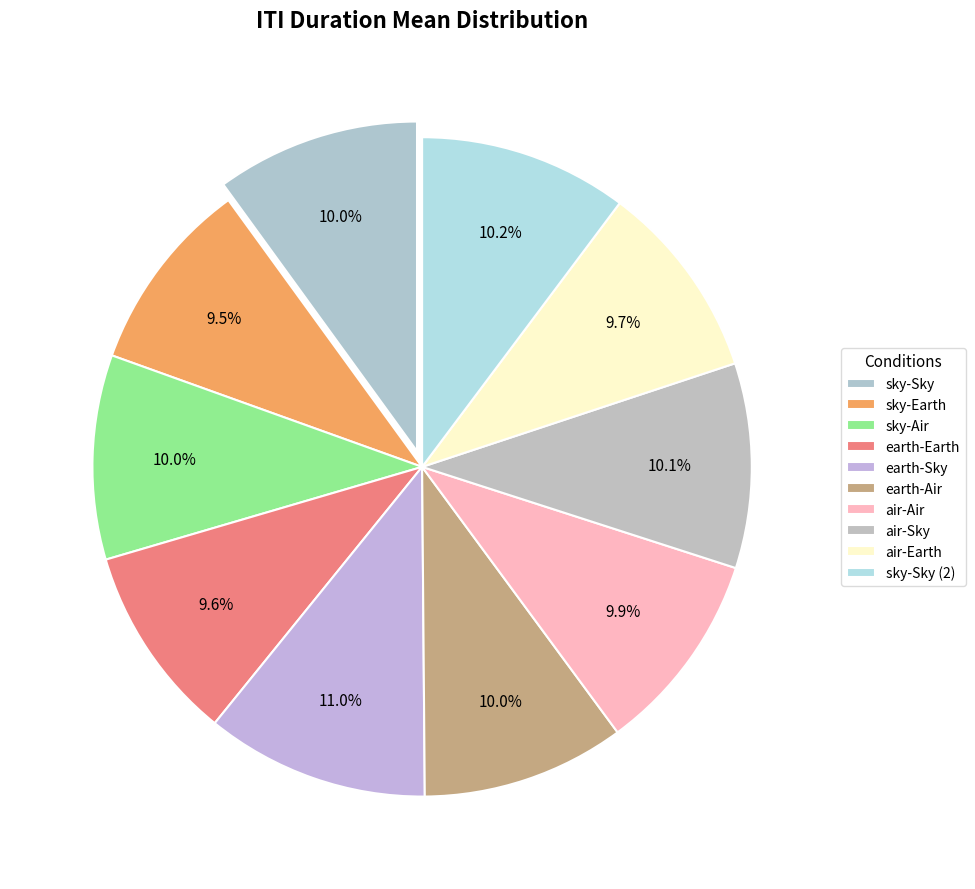

To the nearest percent, what portion does earth-Earth represent?

10%